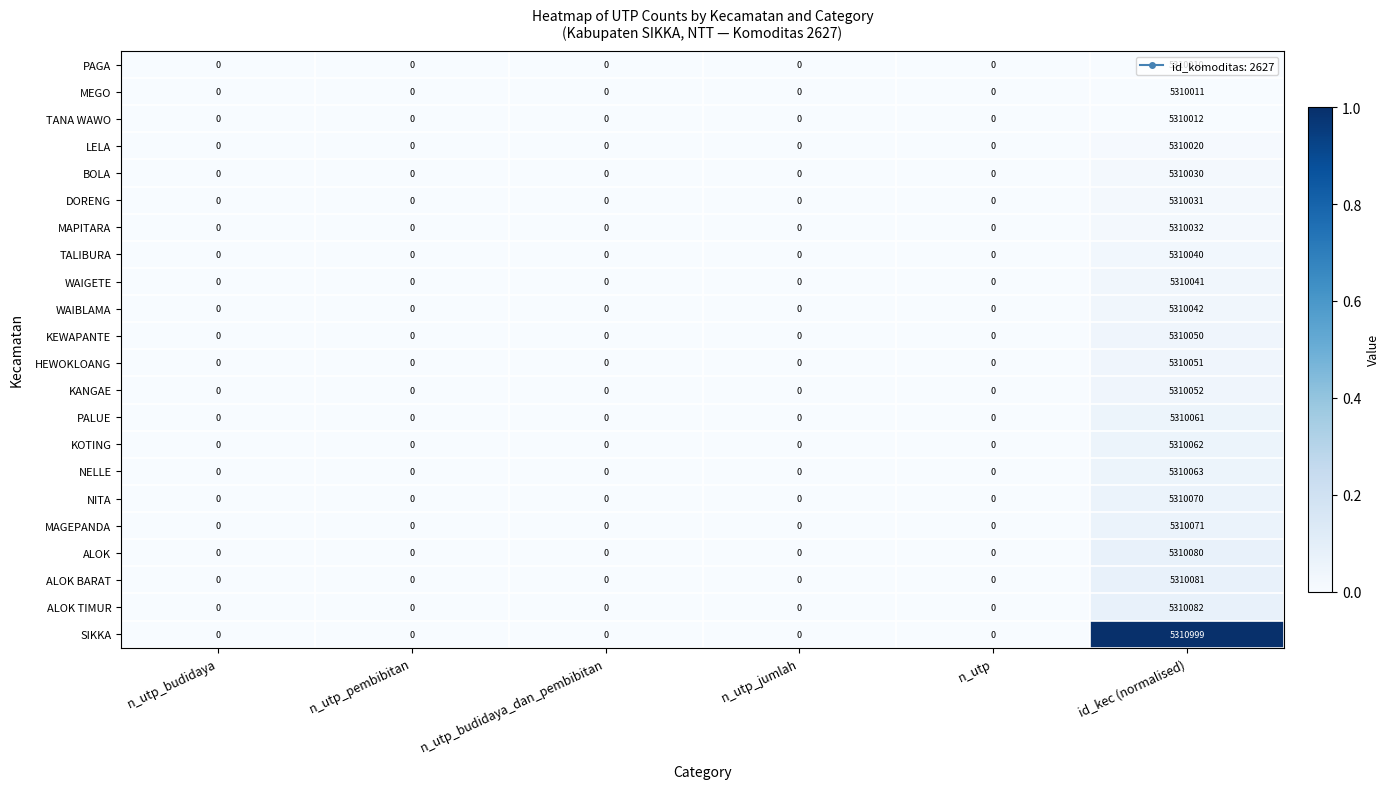

At which category is the sum across all series the highest?

id_kec (normalised)